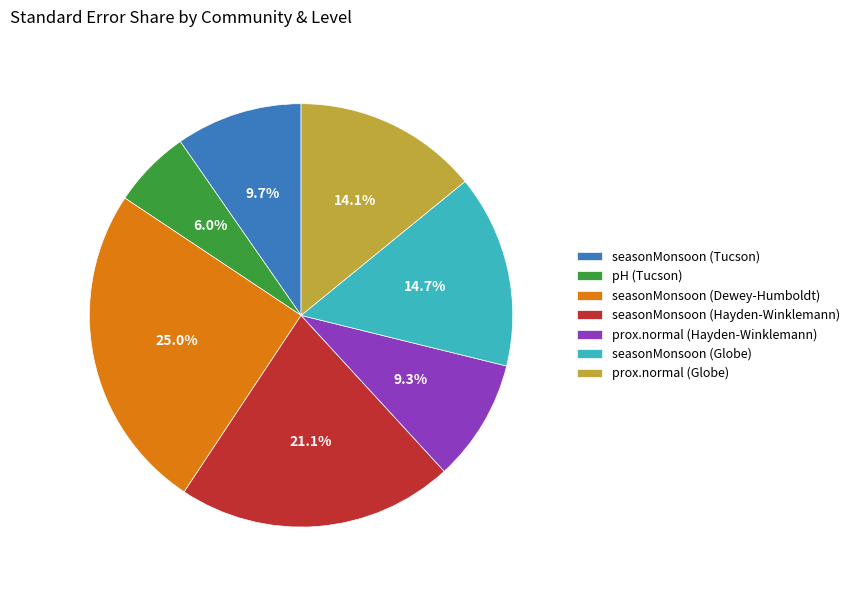

To the nearest percent, what is the difference between the pH (Tucson) and seasonMonsoon (Tucson) slice percentages?

4%